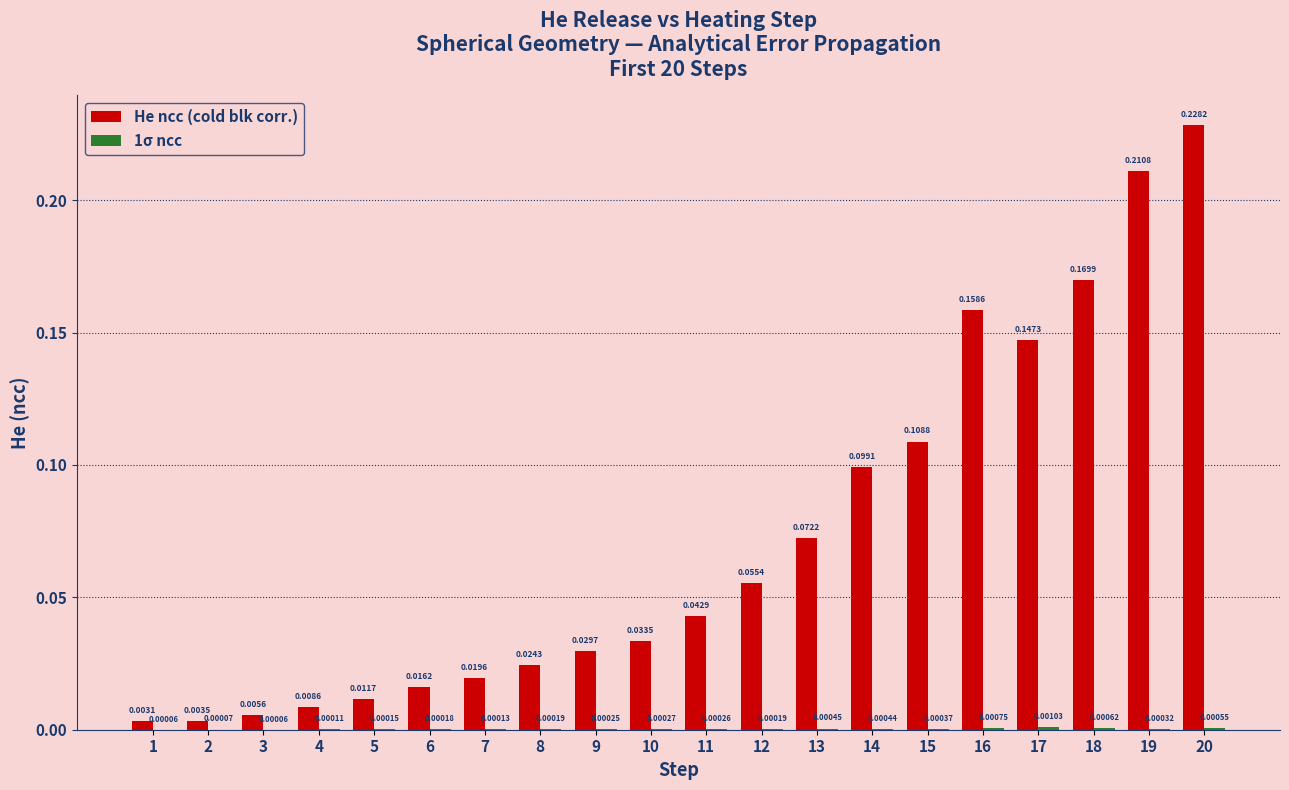

Between 9 and 18, which series saw the biggest shift?

He ncc (cold blk corr.)